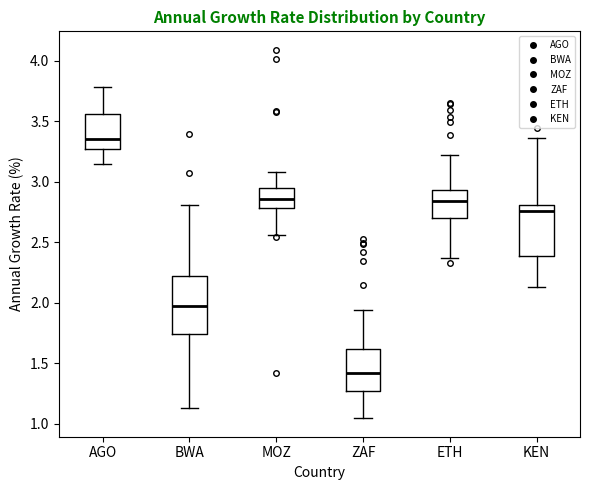

Which box is the tallest, from its lower edge to its upper edge?

BWA